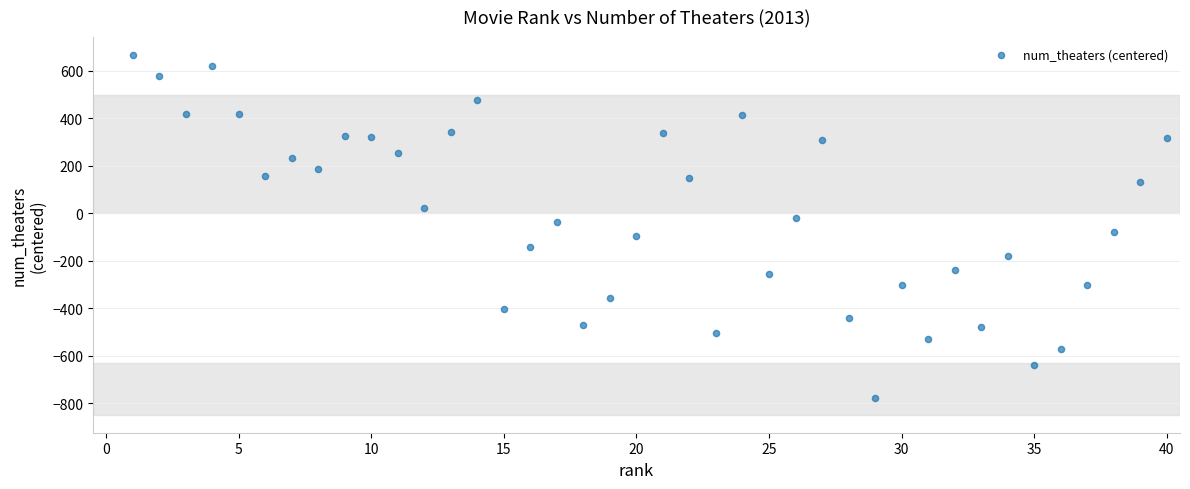

What is the range of X values (max minus min)?

39